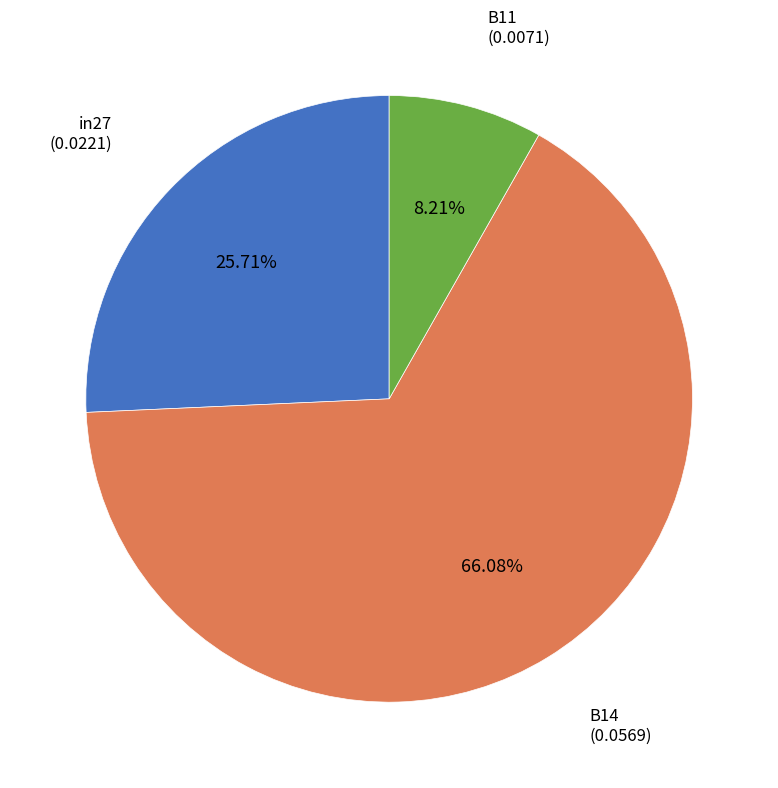

Is in27 the majority of the pie?

No